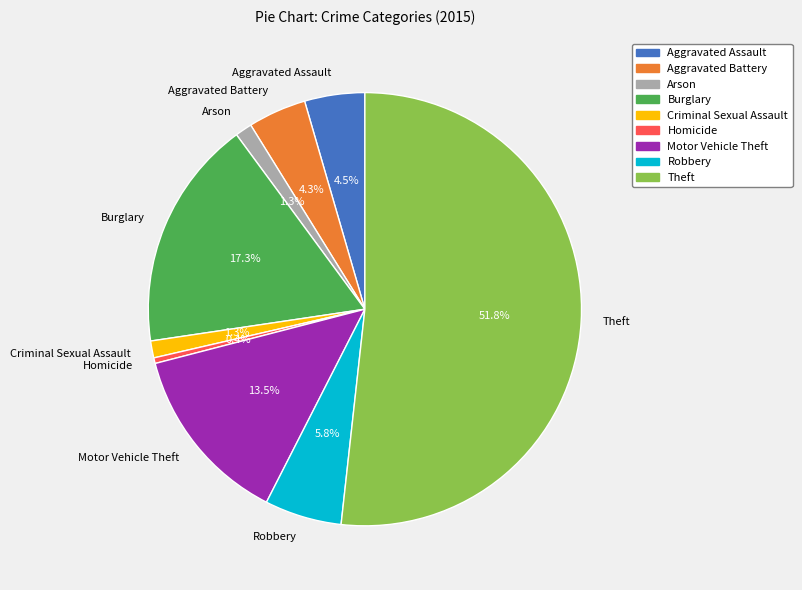

Is there a majority slice in this chart?

Yes